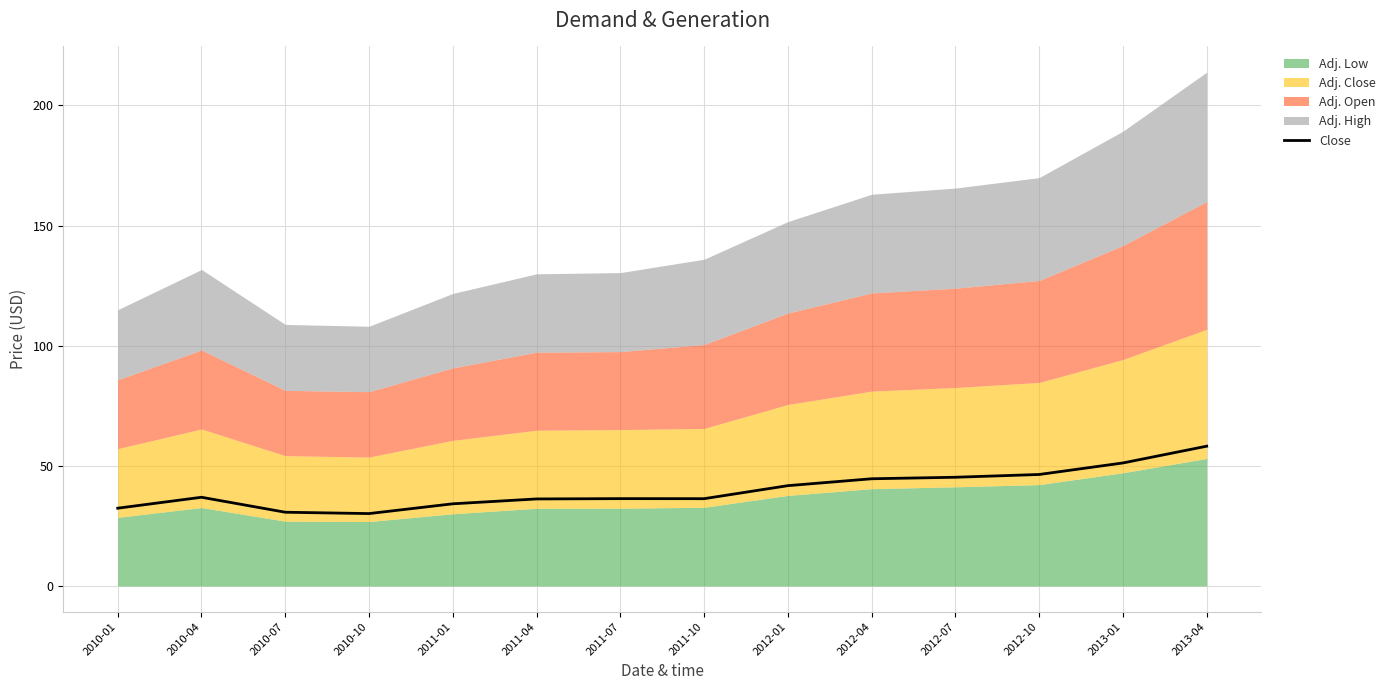

Which label corresponds to the smallest value in the chart?

2010-10